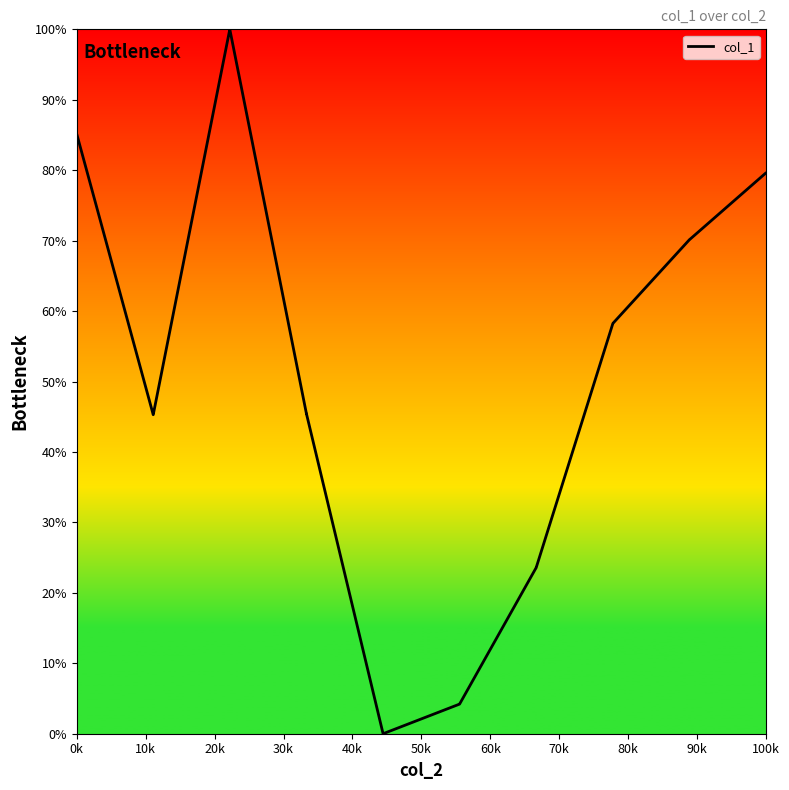

What is the difference between the maximum and minimum values?

100.0